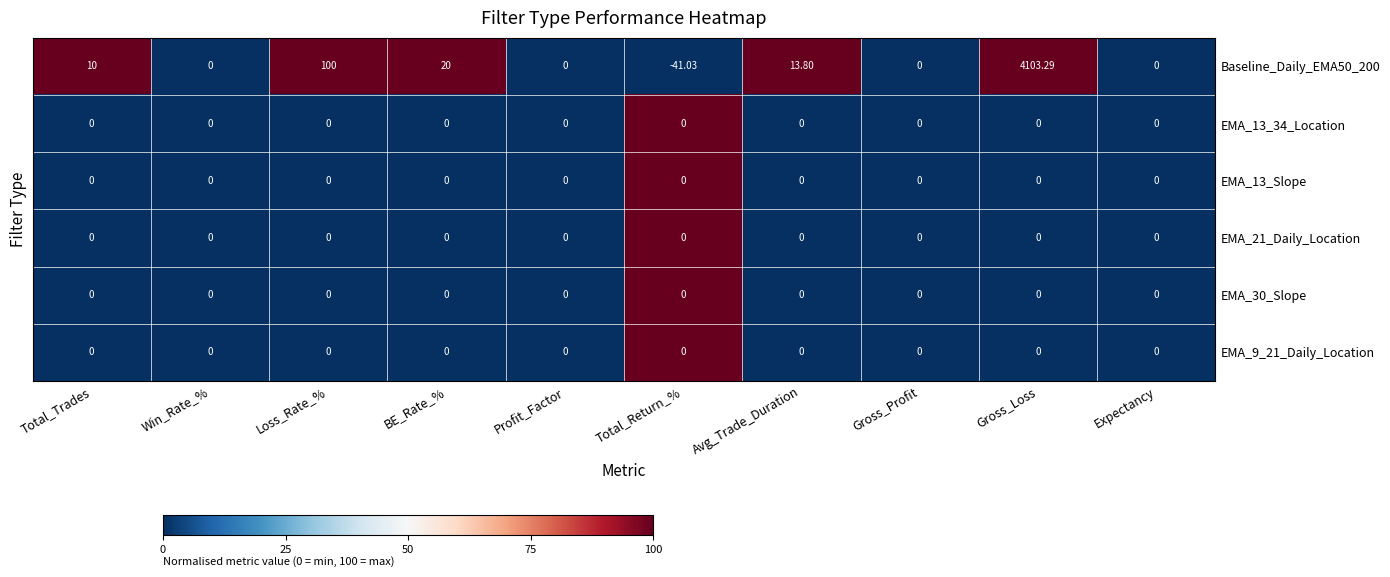

Which label corresponds to the largest value in the chart?

Gross_Loss